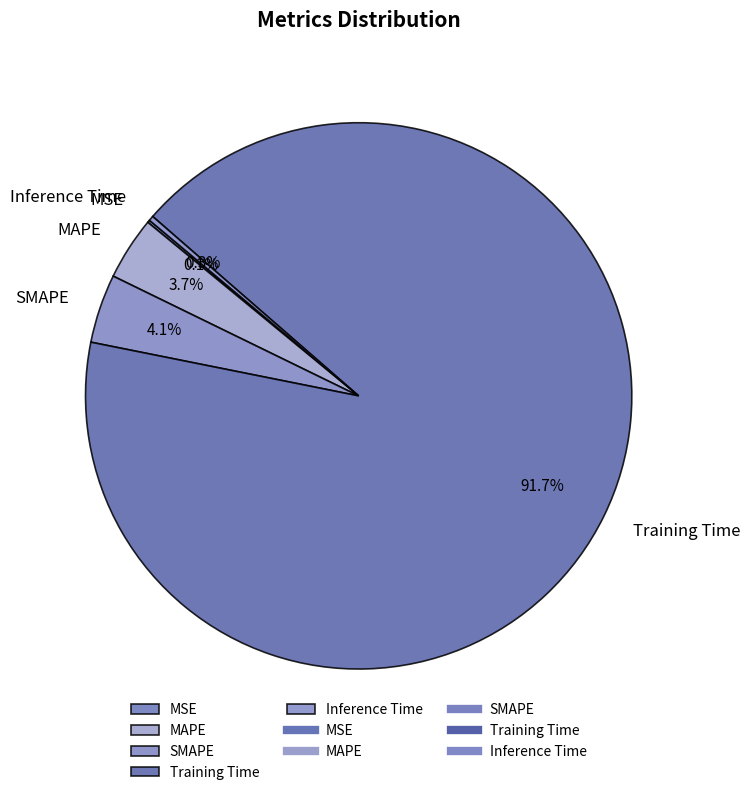

Which slice is the largest?

Training Time